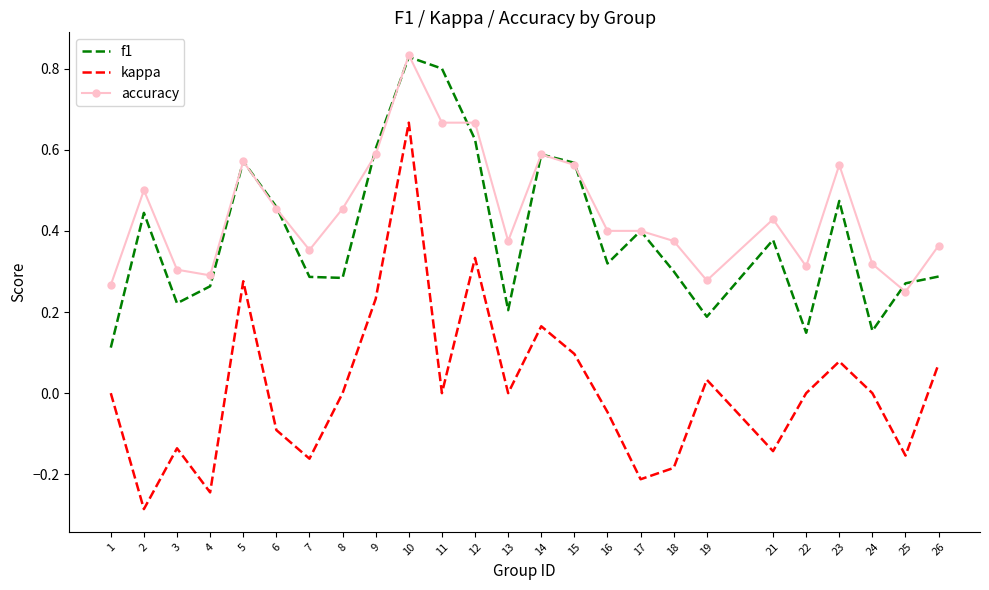

True or false: kappa and f1 intersect in this chart.

False